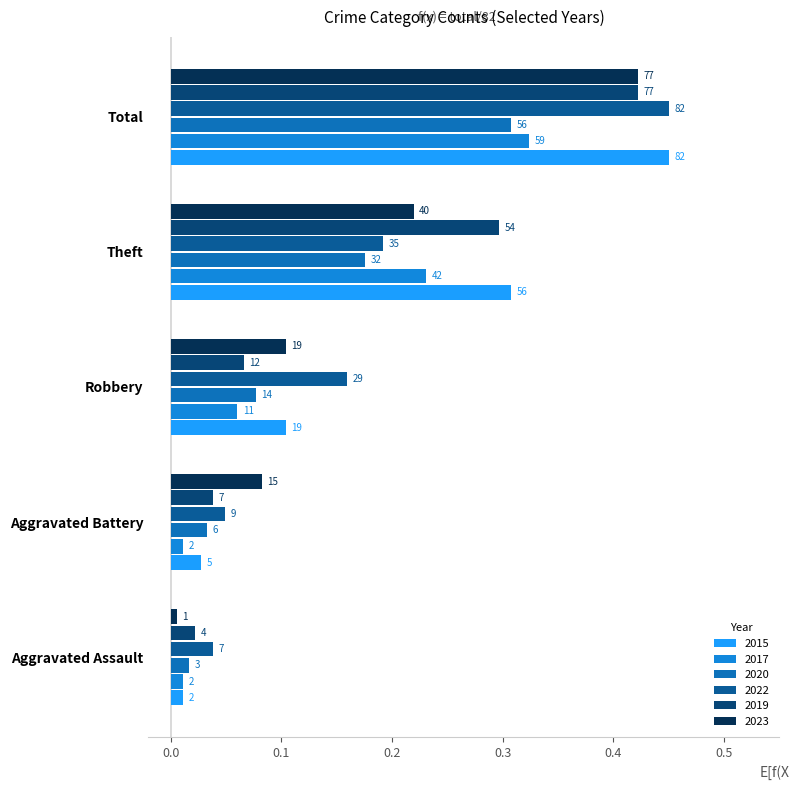

What are all the series names shown in the legend?

2015, 2017, 2020, 2022, 2019, 2023